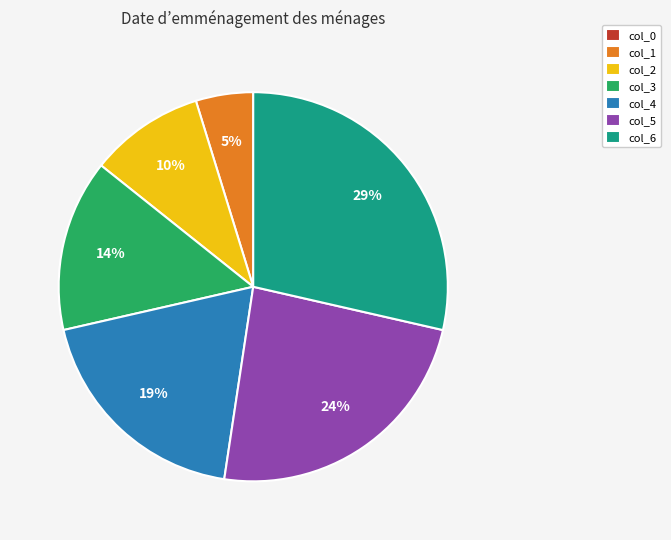

Is it true that col_5 is 13% of the pie?

False